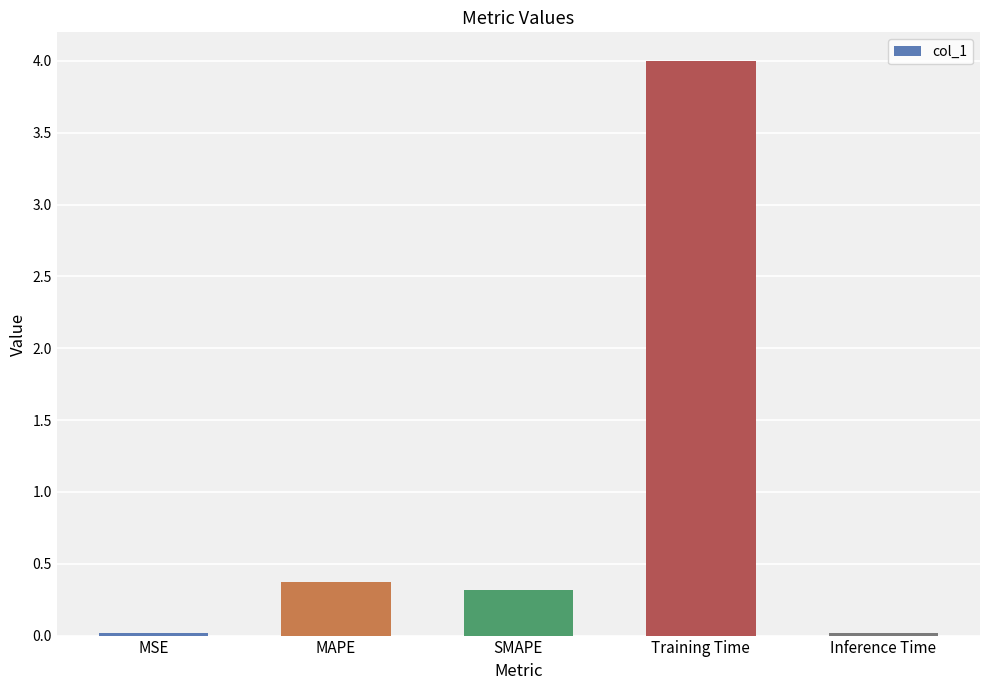

Are the bars grouped side by side (vs. stacked)?

No